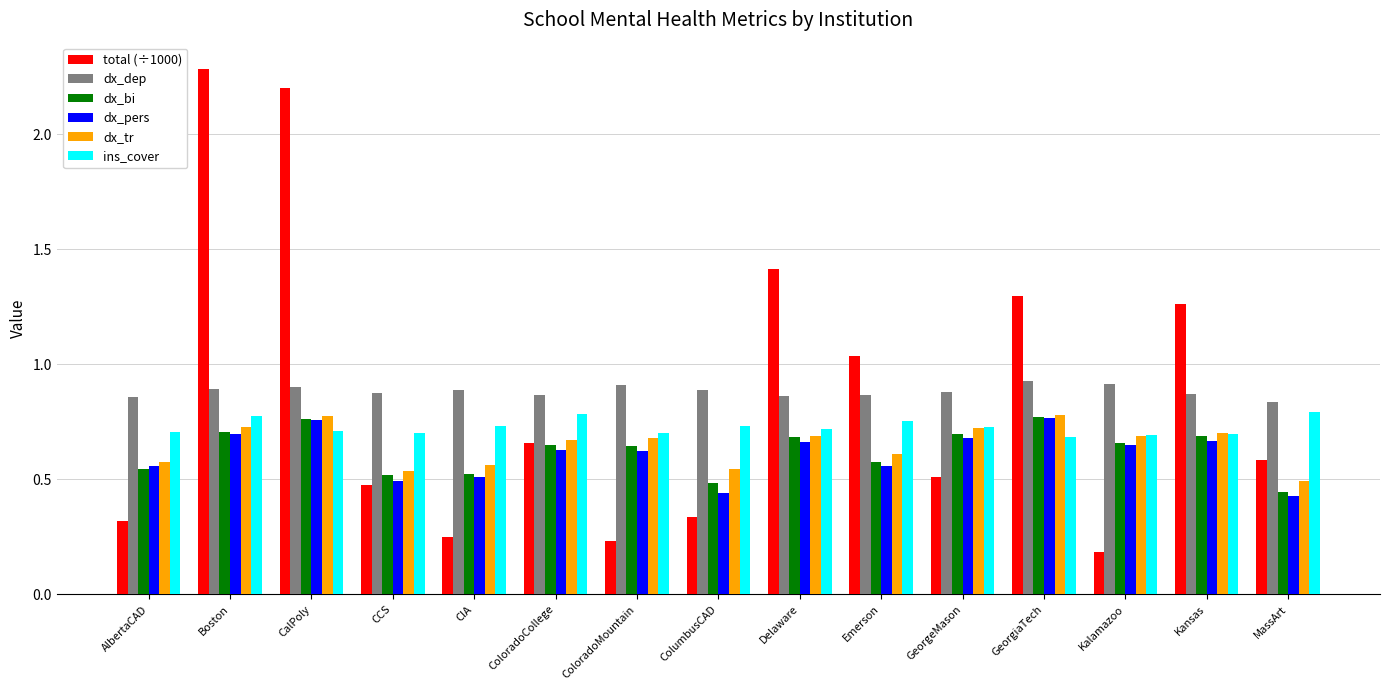

What is the sum of the dx_pers values at ColumbusCAD and ColoradoMountain?

1.1